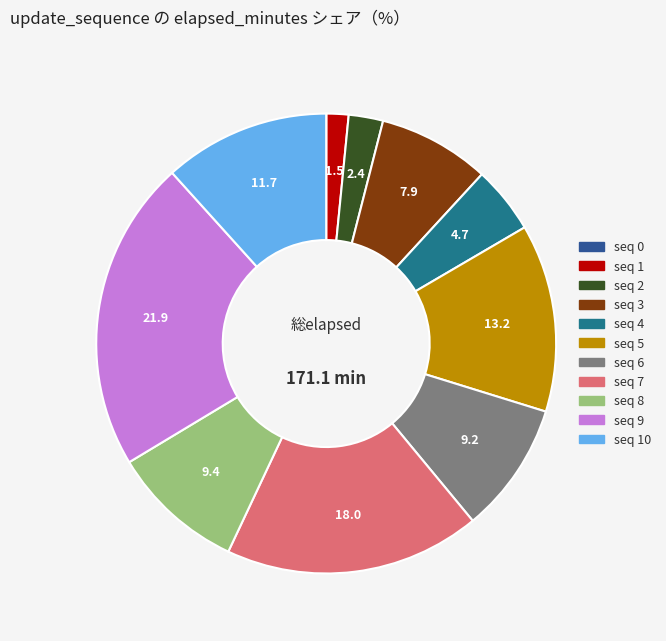

Is there any slice that represents more than half of the pie?

No